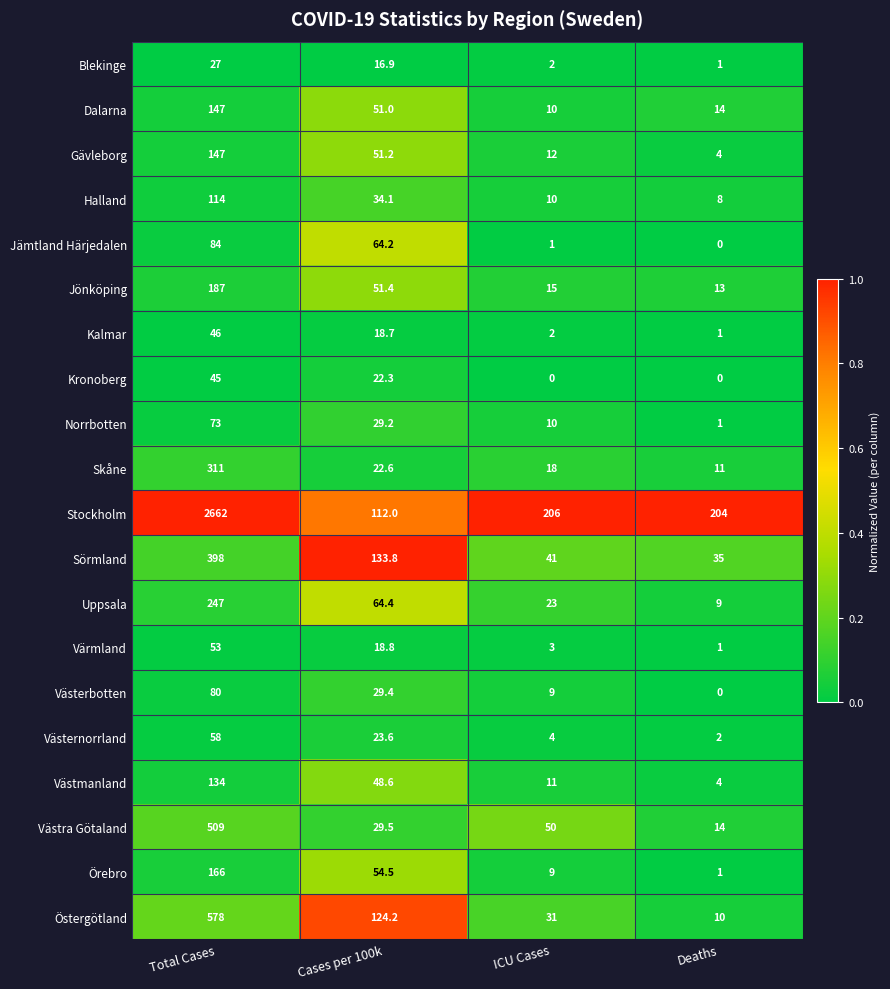

Which series has the widest spread of values?

Stockholm